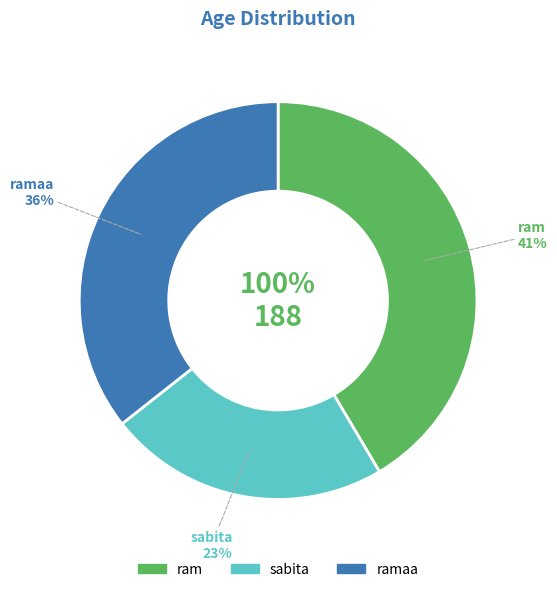

What is the change in value from ram to ramaa?

-11